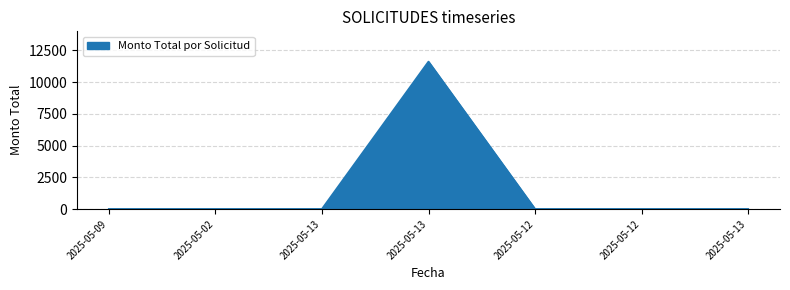

How many series are shown in this chart?

1